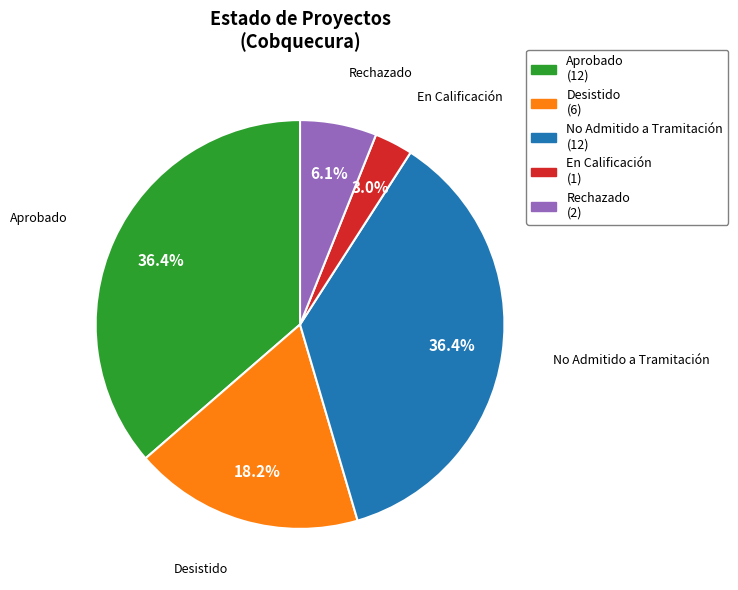

Between Desistido and En Calificación, which is larger?

Desistido